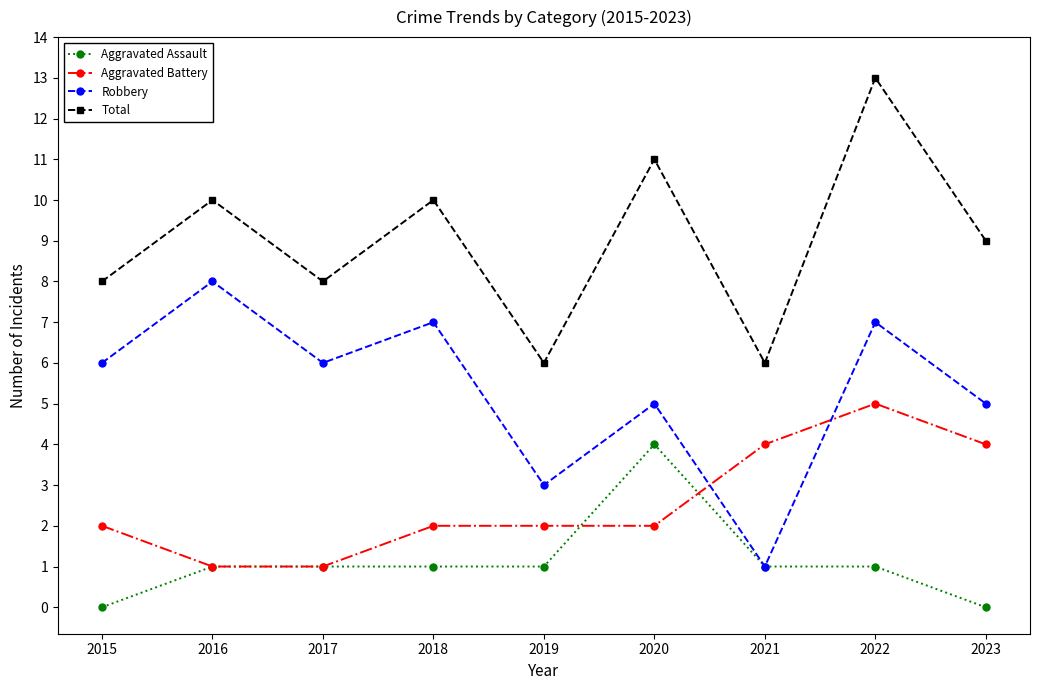

What is the sum of all Aggravated Battery values?

23